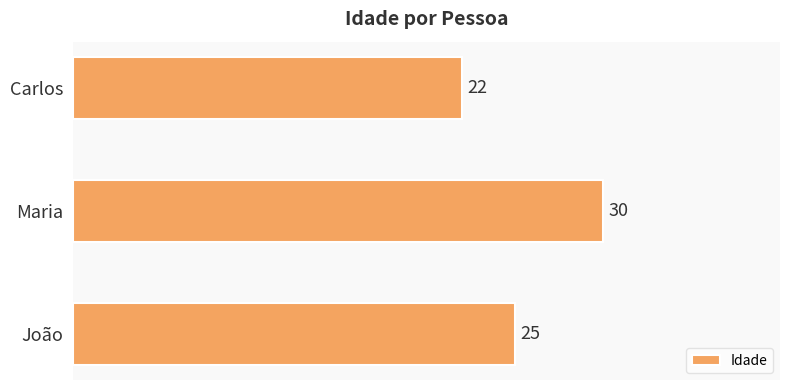

Rank the categories by value from highest to lowest.

Maria, João, Carlos